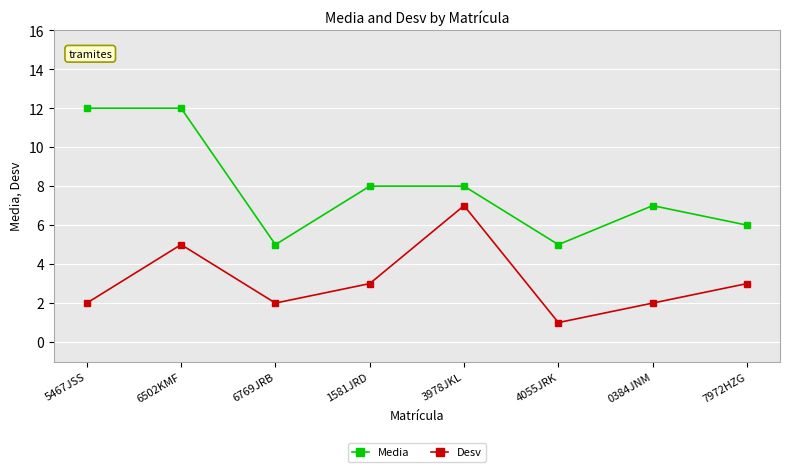

Which label corresponds to the smallest value in the chart?

4055JRK